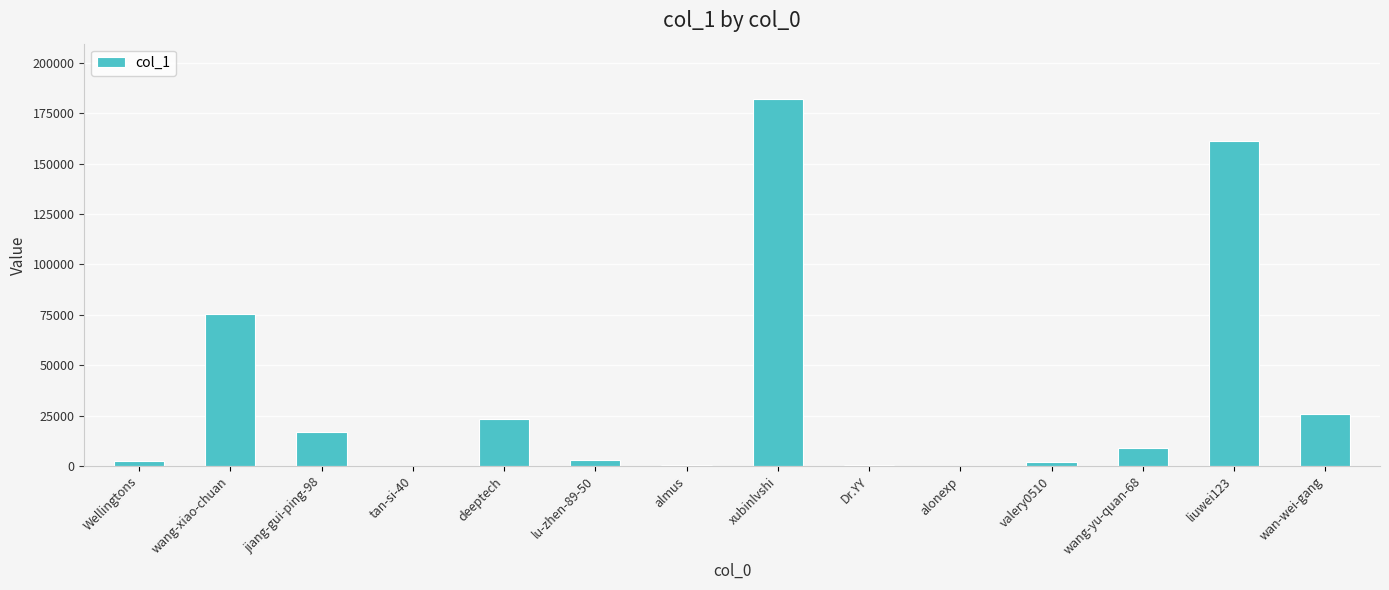

What is the greatest value displayed?

182261